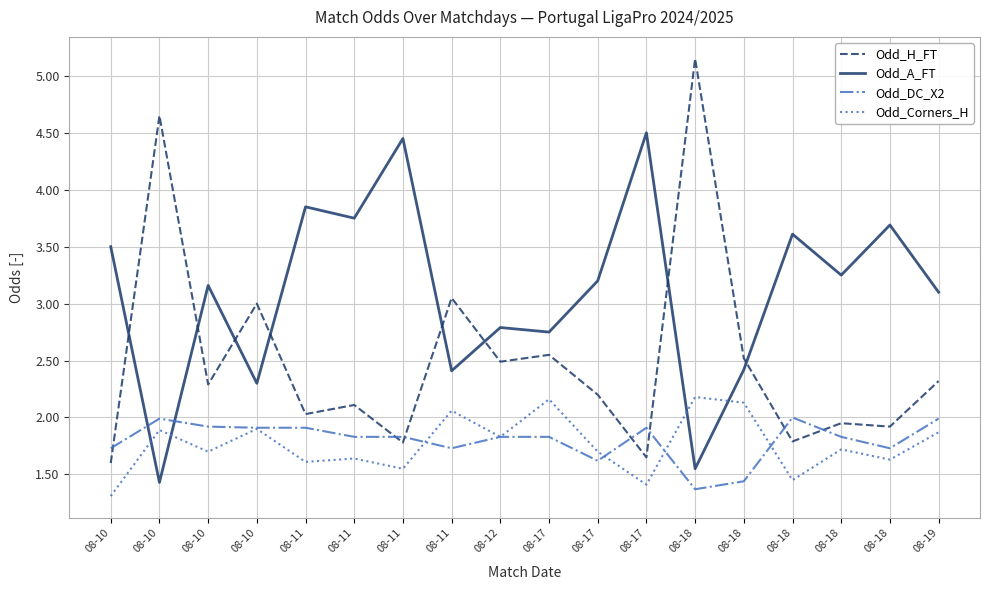

What are all the series names shown in the legend?

Odd_H_FT, Odd_A_FT, Odd_DC_X2, Odd_Corners_H